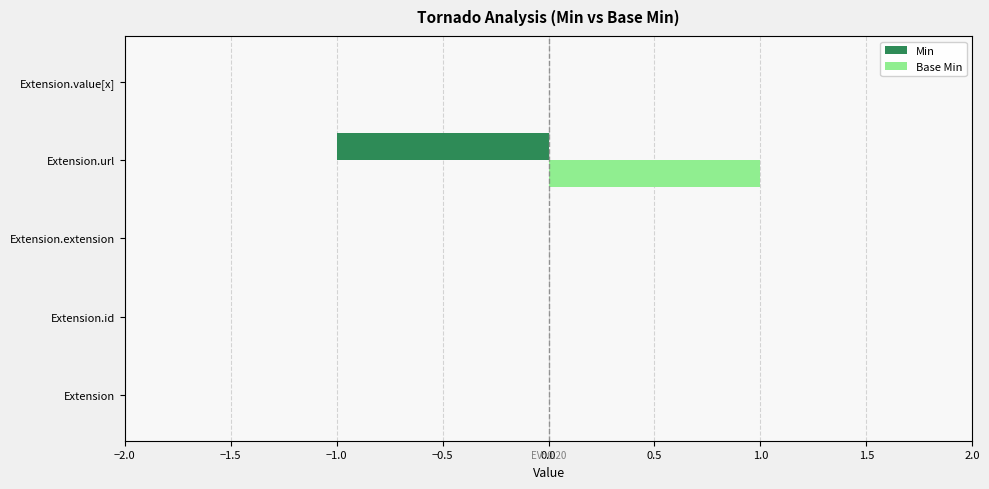

Which series has the largest total across all categories?

Base Min